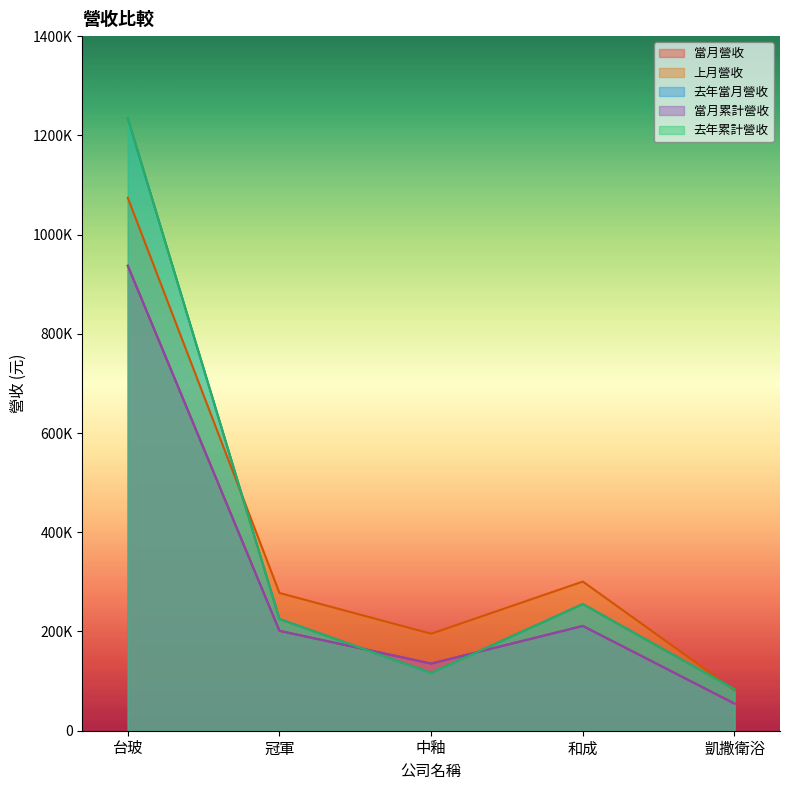

The value of 上月營收 at 中釉 is 195489. True or false?

True